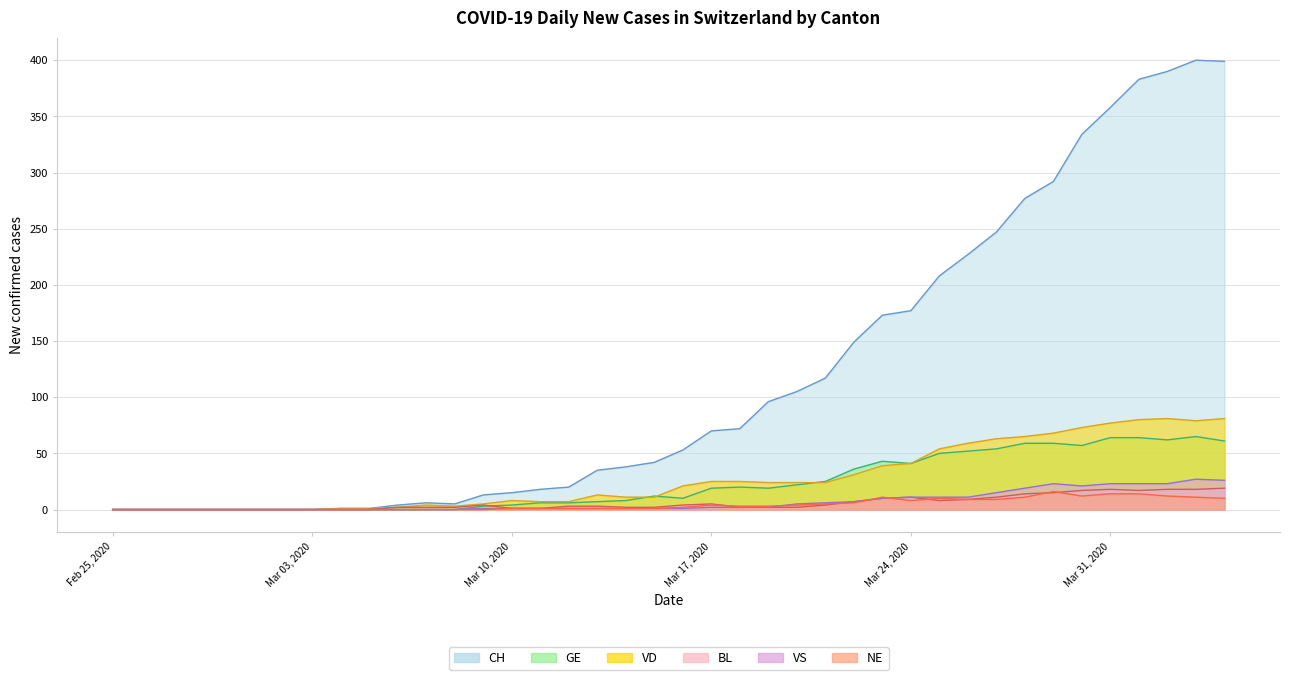

Which series changed the most between Feb 25, 2020 and Mar 17, 2020?

CH